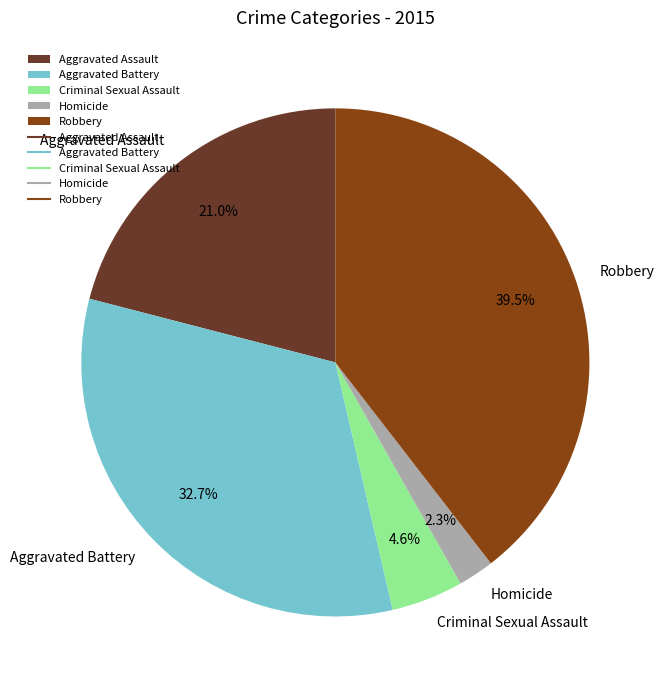

How many slices are in this pie chart?

5